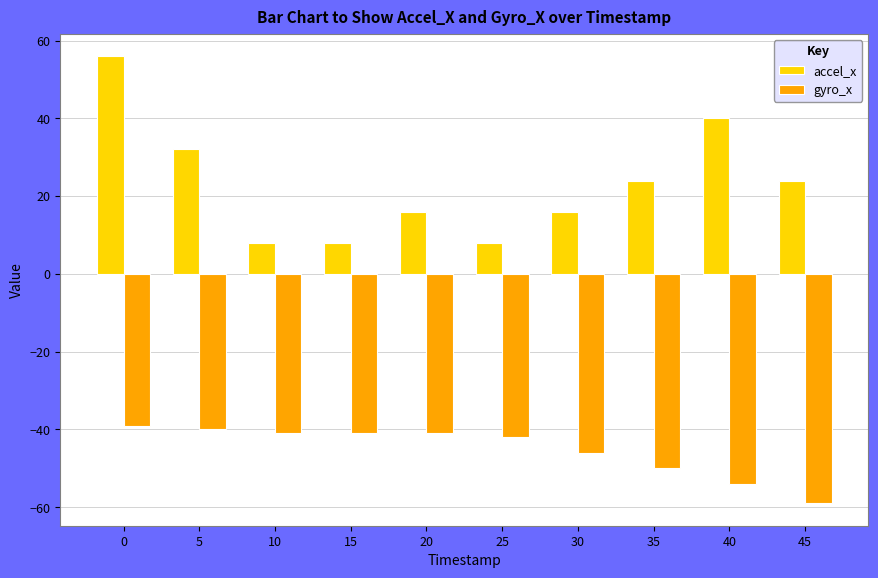

What is the difference between the second highest and second lowest values in the gyro_x series?

14